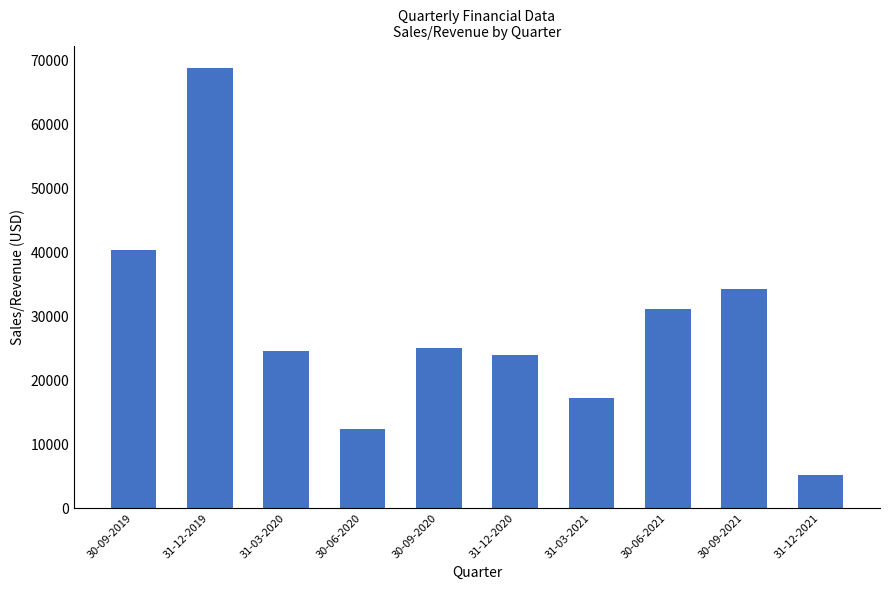

What is the greatest value displayed?

68835.5